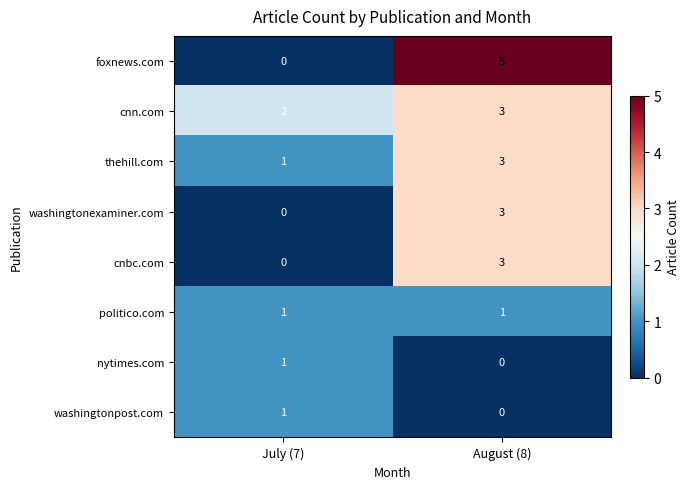

Reading right to left, transcribe all the data shown in this chart.

foxnews.com: August (8)=5	July (7)=0
cnn.com: August (8)=3	July (7)=2
thehill.com: August (8)=3	July (7)=1
washingtonexaminer.com: August (8)=3	July (7)=0
cnbc.com: August (8)=3	July (7)=0
politico.com: August (8)=1	July (7)=1
nytimes.com: August (8)=0	July (7)=1
washingtonpost.com: August (8)=0	July (7)=1